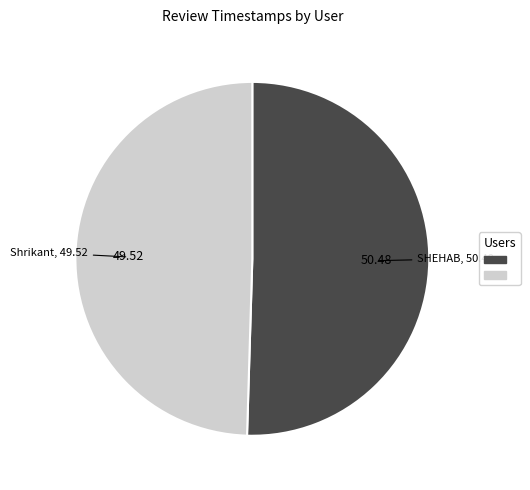

Is there any slice that represents more than half of the pie?

Yes